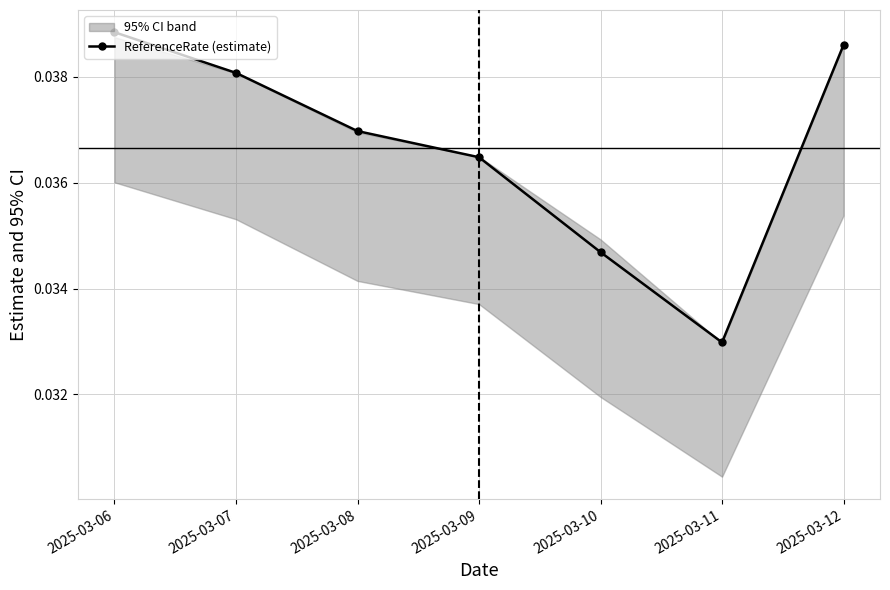

True or false: ReferenceRate (estimate) has more than 0 interior local peaks.

False